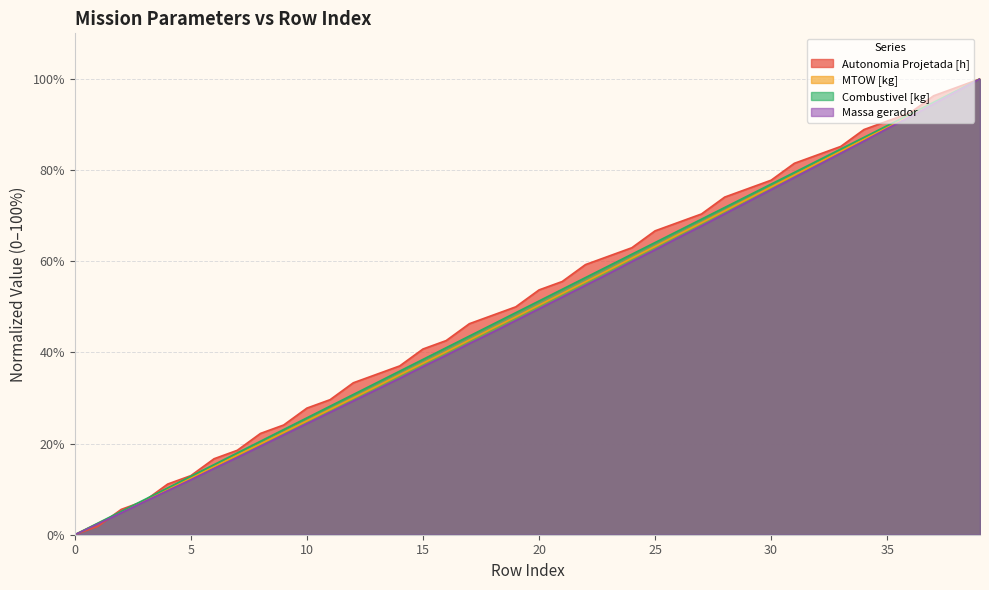

The value of Autonomia Projetada [h] at 38 is 98.1. True or false?

True